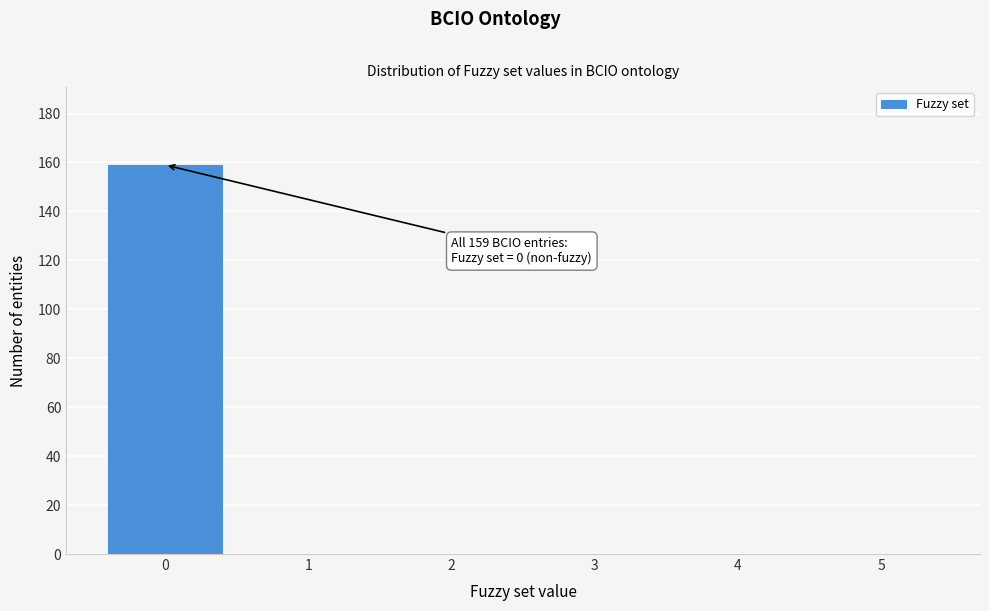

Reading left to right, extract all data points from this chart.

0=159	1=0	2=0	3=0	4=0	5=0